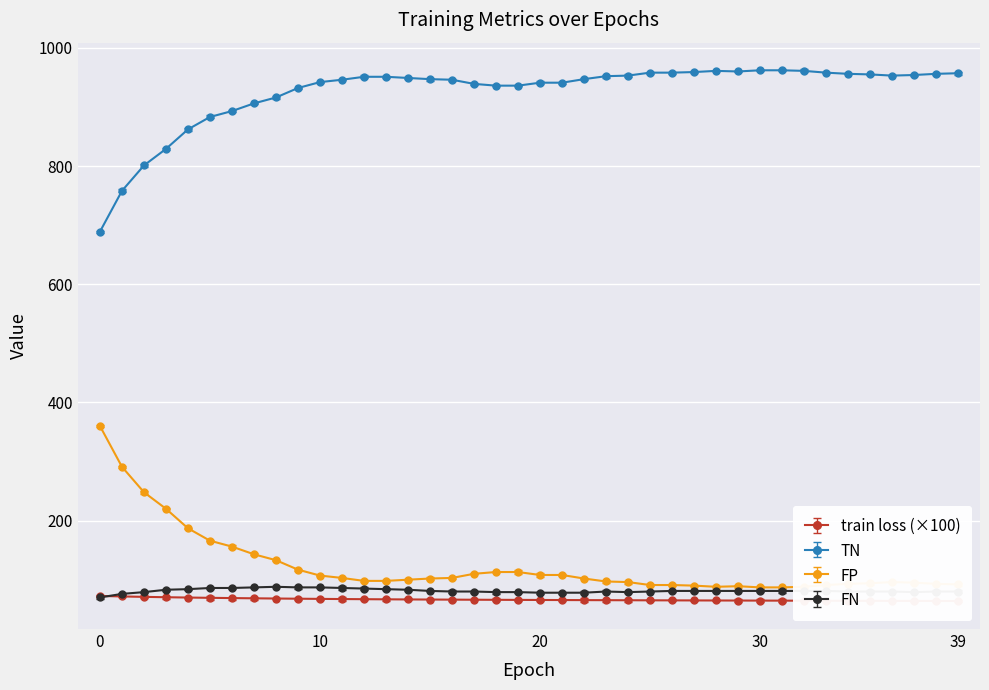

True or false: TN and FP cross at least once.

False